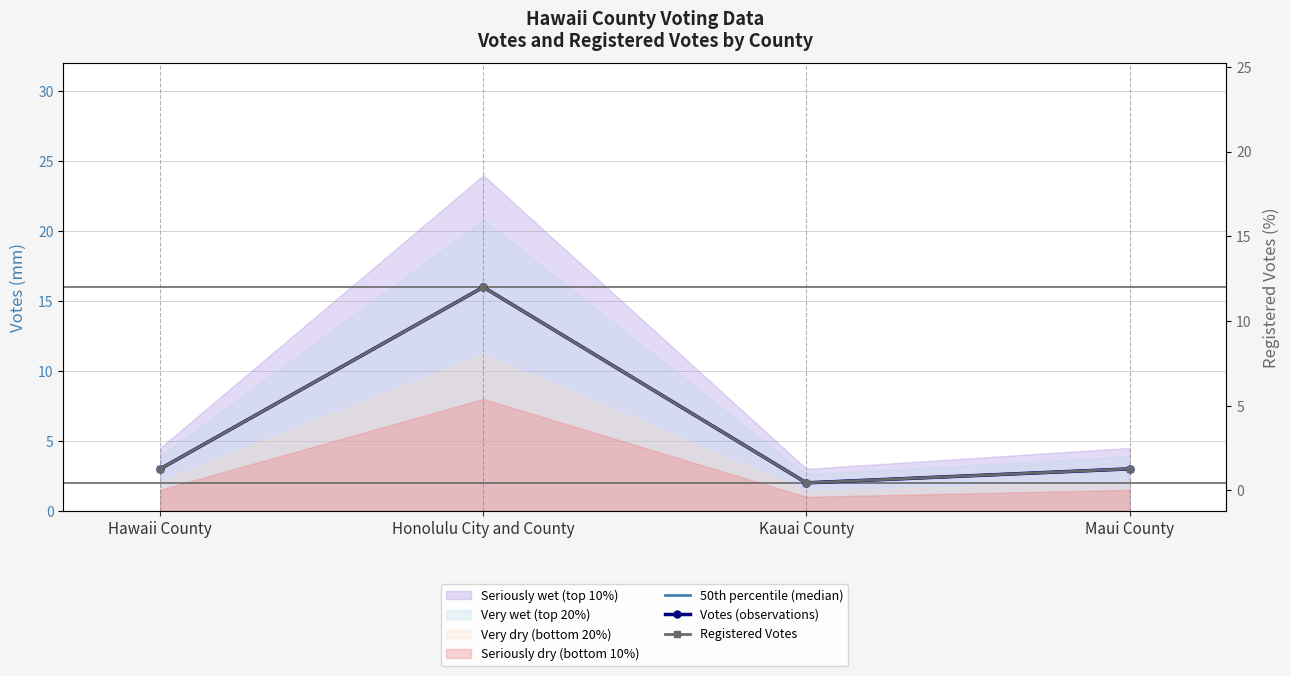

What is the greatest value displayed?

16